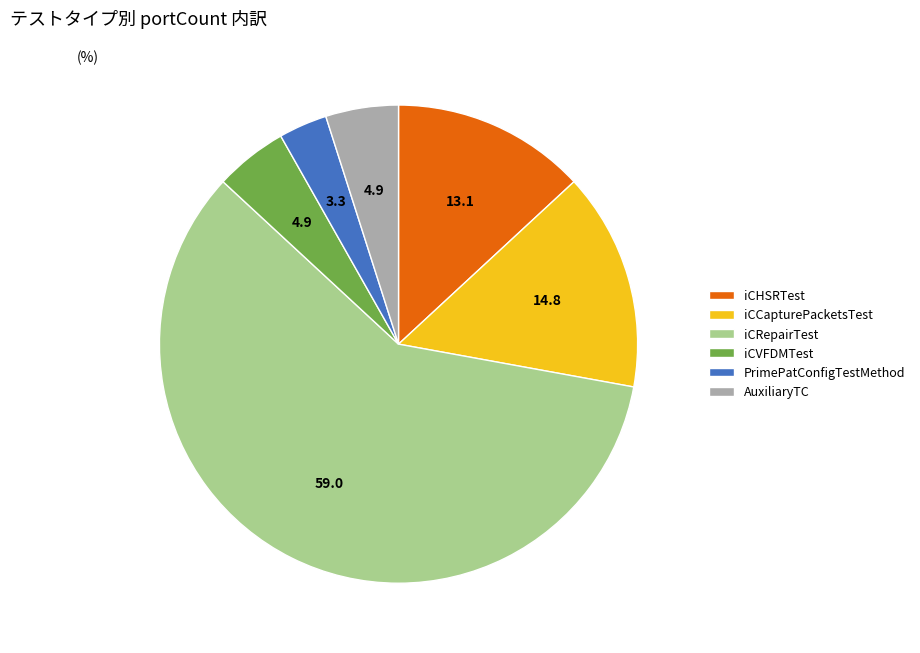

Does any single category account for the majority?

Yes